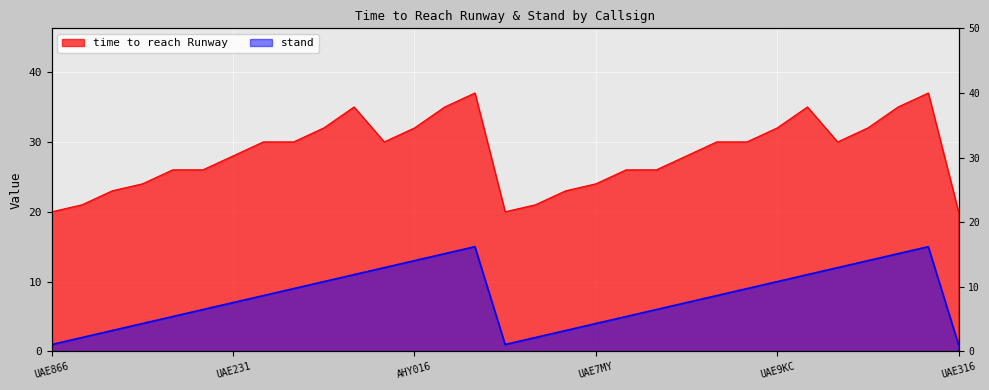

How many interior local peaks does the stand series have?

2